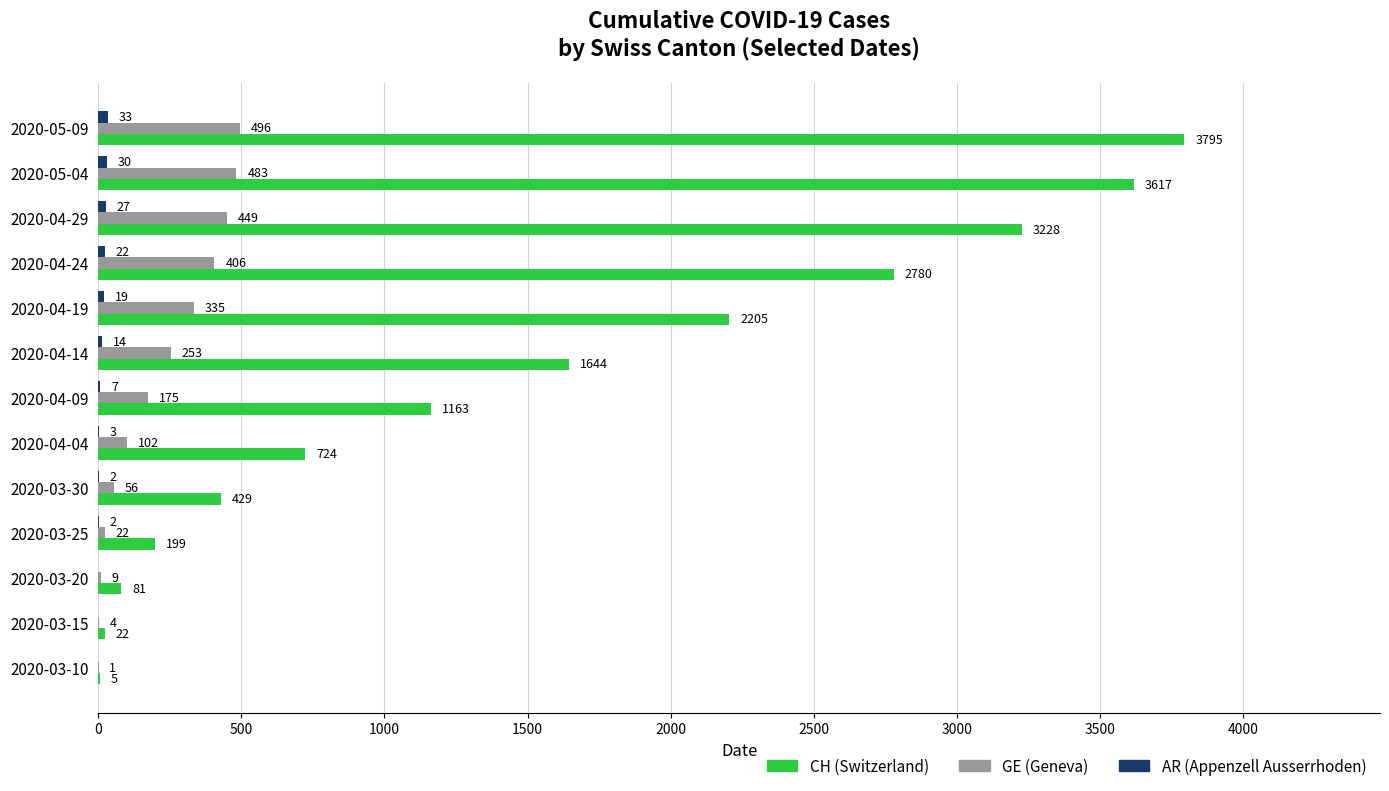

What is the greatest value displayed?

3795